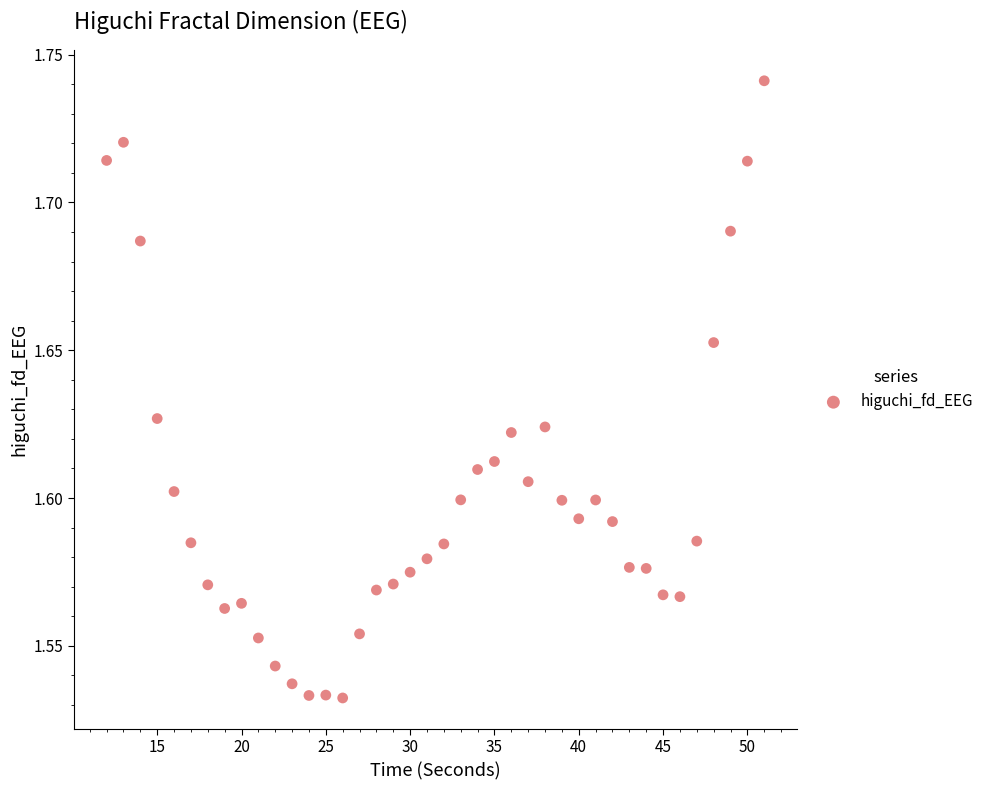

What is the range of X values (max minus min)?

39.0